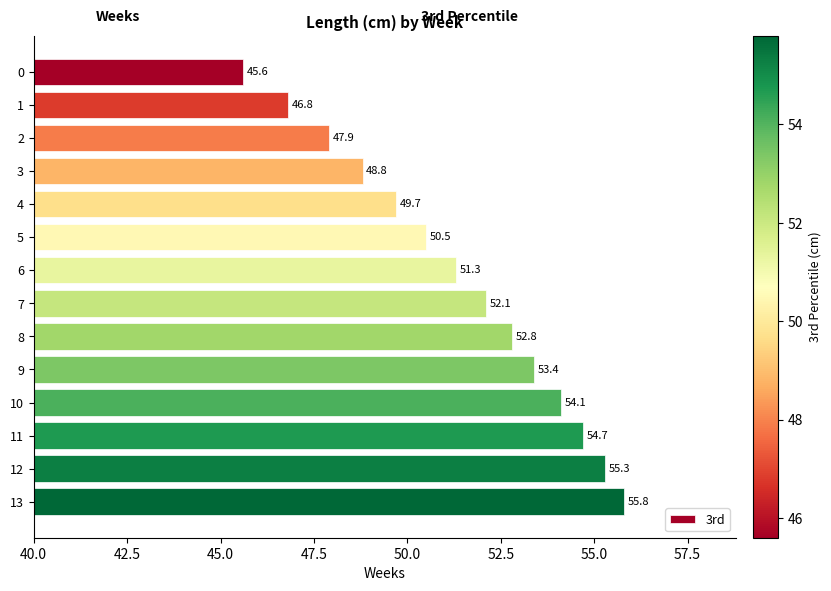

What is the value of the 8th bar from the top?

52.1